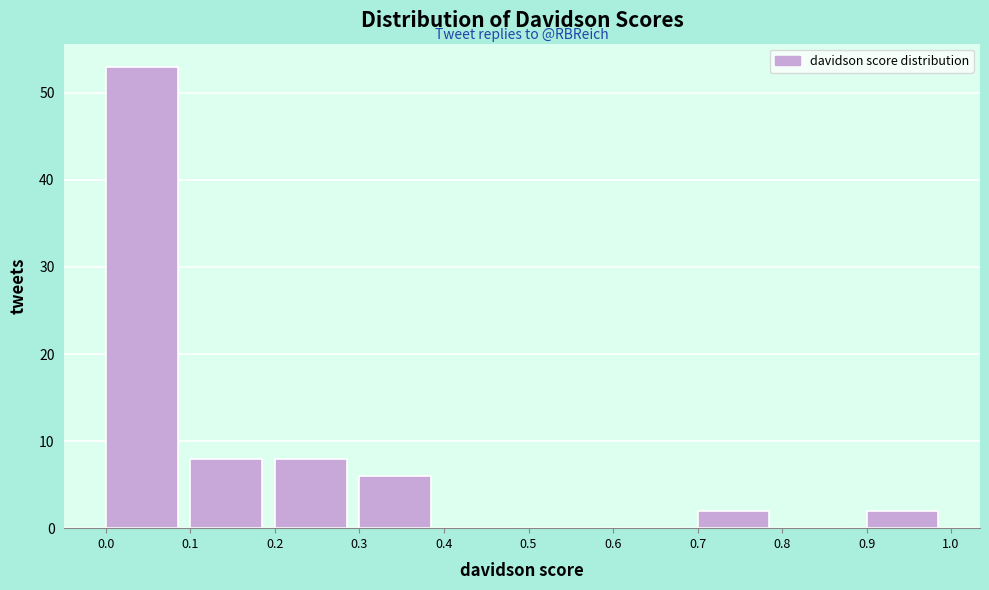

Reading left to right, list every bar in this chart as the range it spans on the x-axis followed by its height. The values are not printed on the chart, so give them approximately, as read against the axis.

0.0 to 0.1: 53
0.1 to 0.2: 8
0.2 to 0.3: 8
0.3 to 0.4: 6
0.4 to 0.5: 0
0.5 to 0.6: 0
0.6 to 0.7: 0
0.7 to 0.8: 2
0.8 to 0.9: 0
0.9 to 1.0: 2